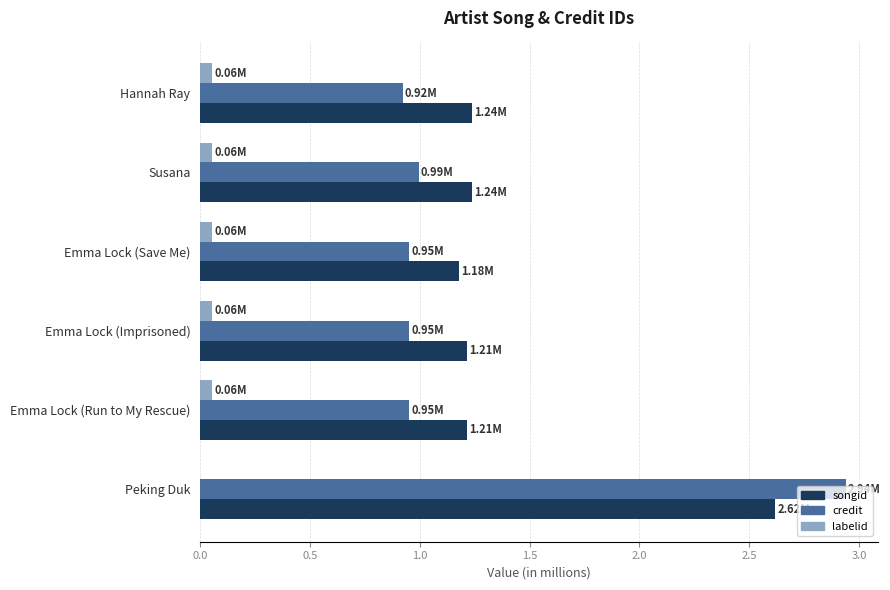

At which category does the chart reach its peak across all series?

Peking Duk